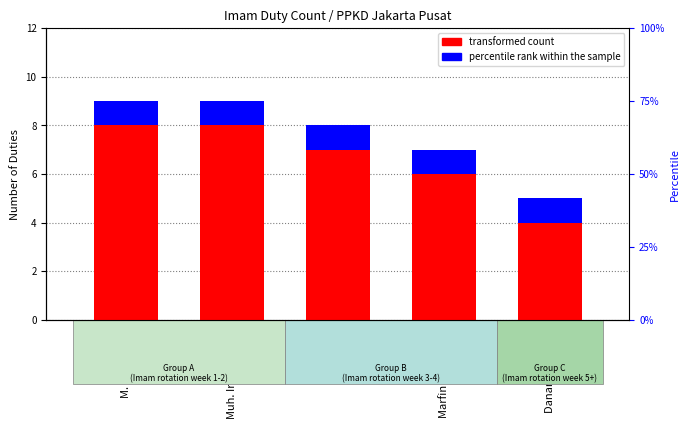

Reading left to right, extract all data points from this chart.

transformed count: 8	8	7	6	4
percentile rank within the sample: 1	1	1	1	1